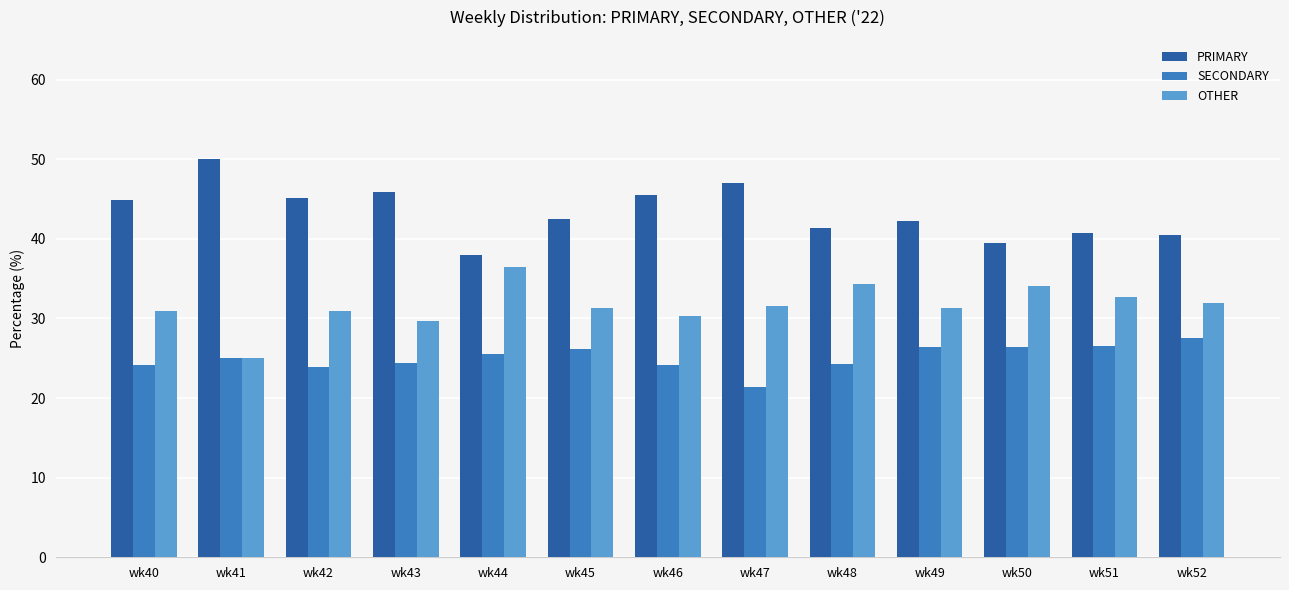

What is the spread (max minus min) of values at wk50?

13.2